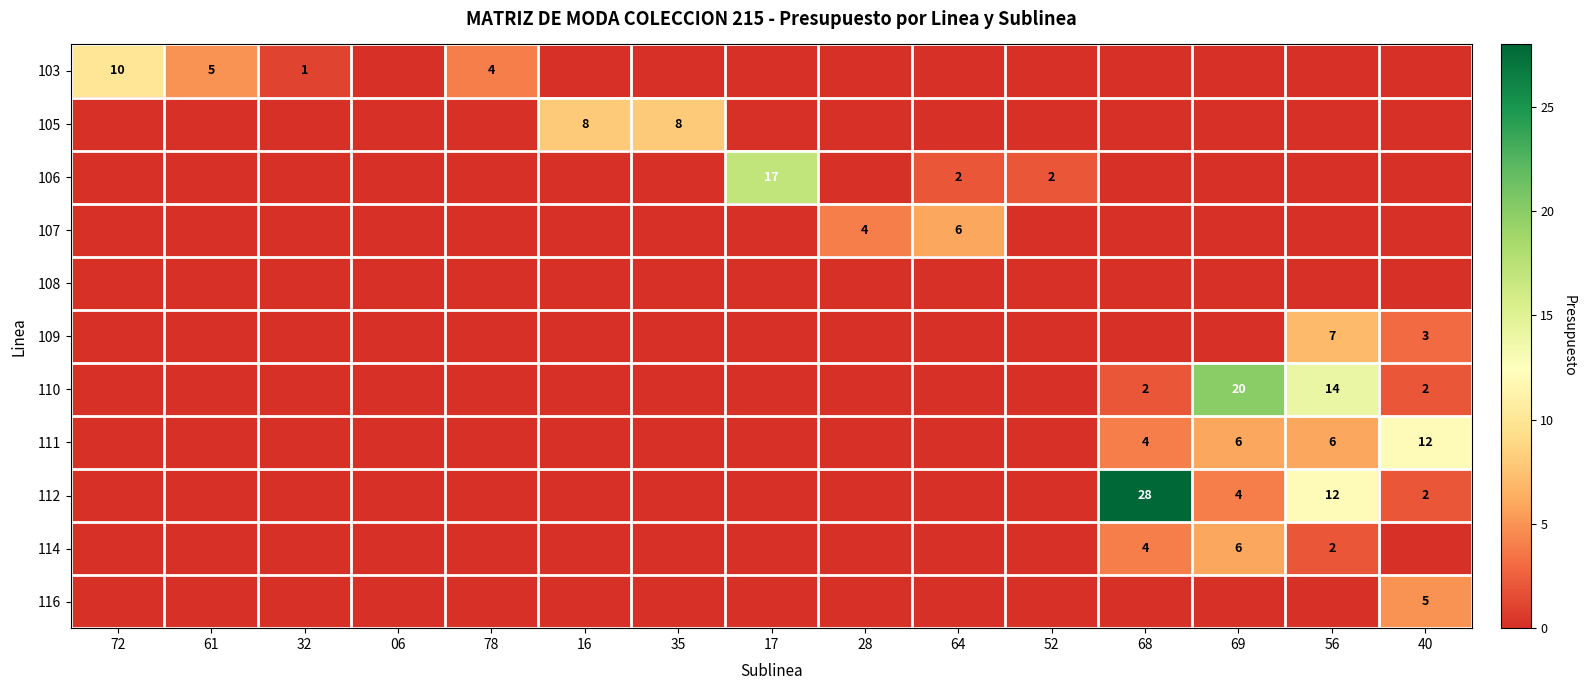

Which category has the lowest value across all series?

06